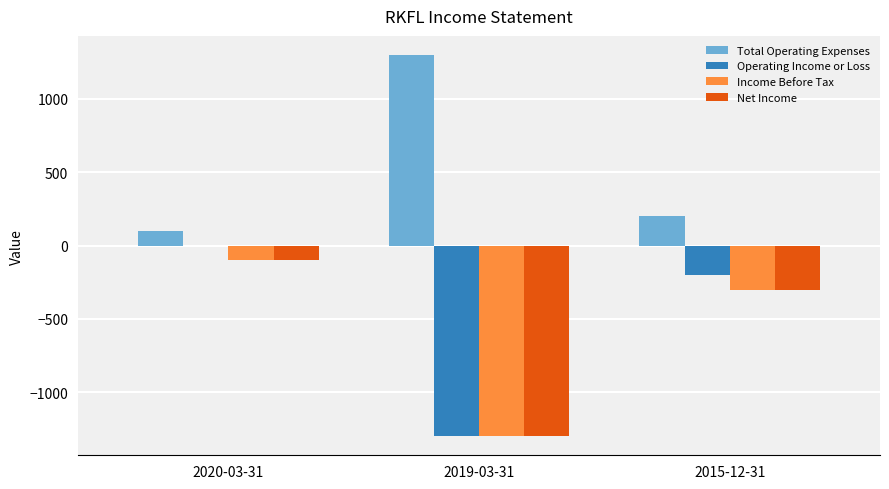

Which label corresponds to the largest value in the chart?

2019-03-31